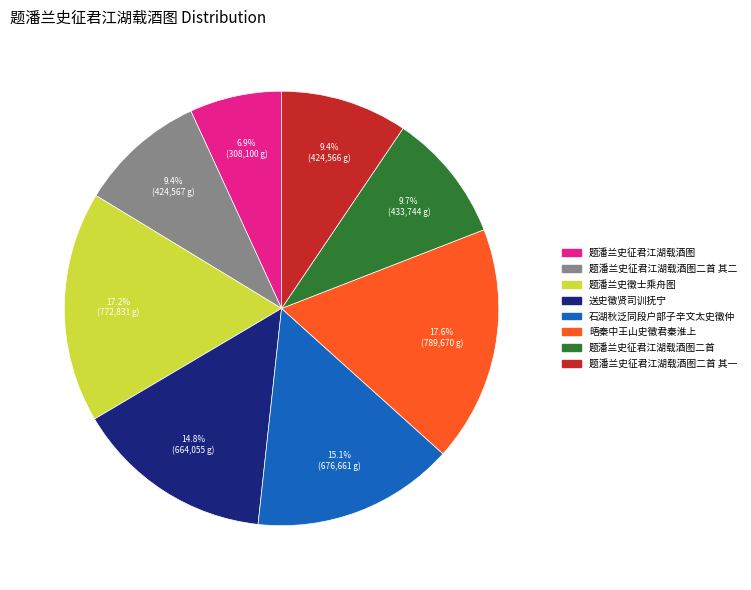

Does any single category account for the majority?

No